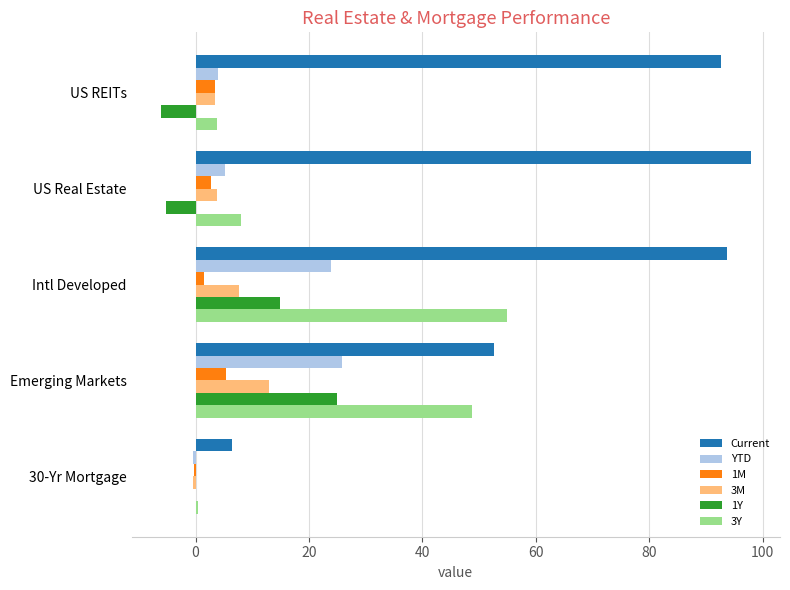

At which category is the sum across all series the highest?

Intl Developed